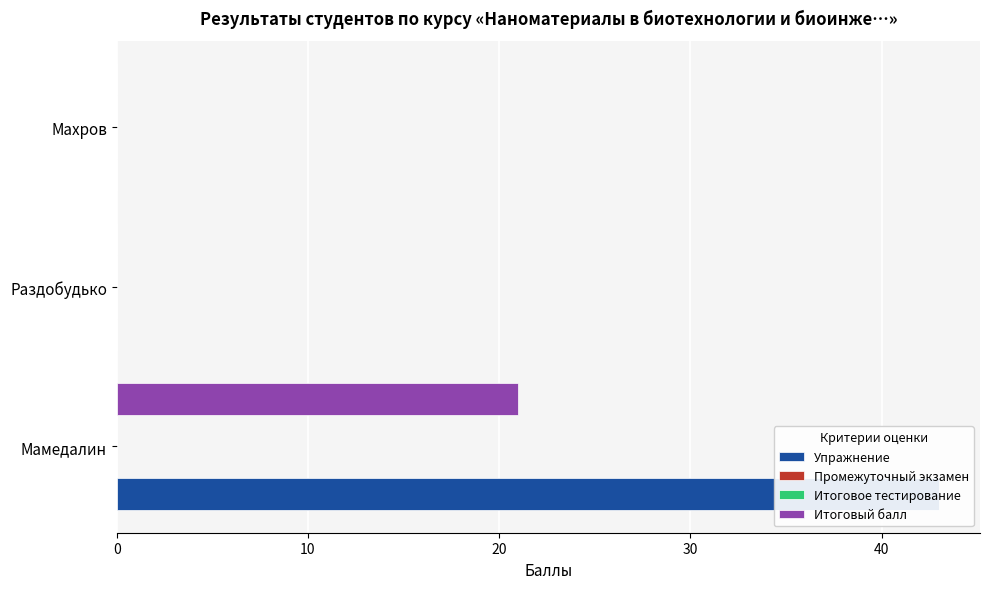

Reading left to right, list all the values displayed in this chart.

Упражнение: 43.0	0.0	0.0
Промежуточный экзамен: 0.2	0.2	0.2
Итоговое тестирование: 0.2	0.2	0.2
Итоговый балл: 21.0	0.0	0.0